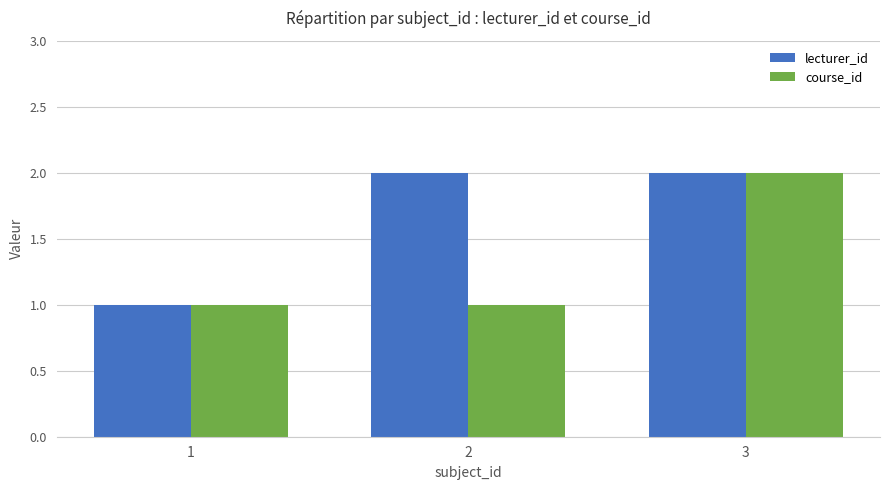

Between 2 and 3, which series saw the biggest shift?

course_id